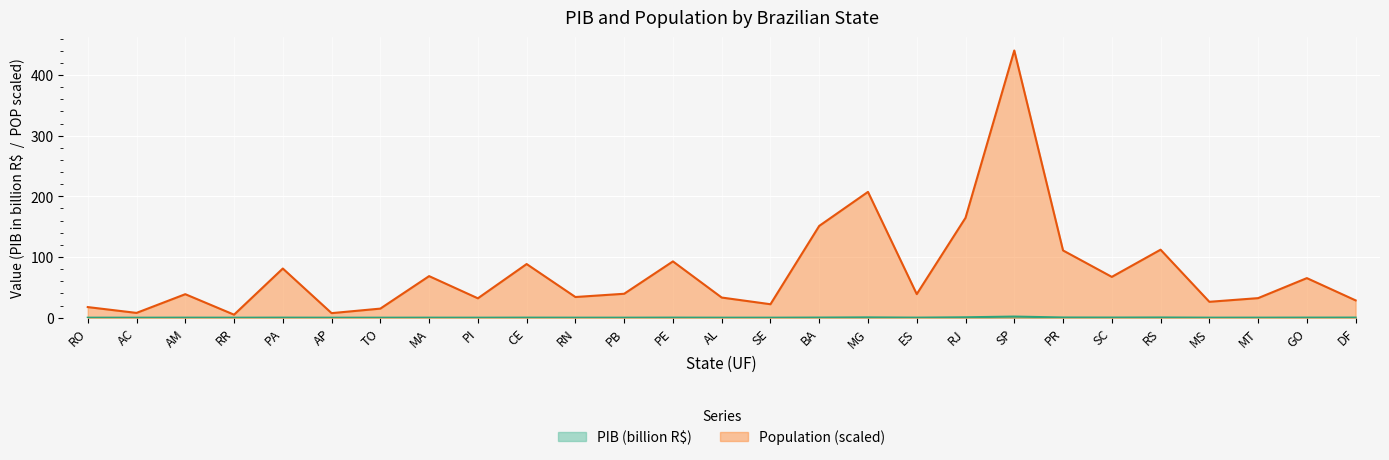

Reading left to right, list all the values displayed in this chart.

PIB: 0.0	0.0	0.1	0.0	0.1	0.0	0.0	0.1	0.0	0.1	0.1	0.1	0.2	0.0	0.0	0.2	0.5	0.1	0.7	1.9	0.3	0.2	0.4	0.1	0.1	0.2	0.2
POP: 17.5	7.9	38.7	5.0	81.0	7.5	15.0	68.5	31.9	88.4	34.1	39.4	92.8	33.2	22.2	151.3	207.3	38.9	164.6	440.4	110.8	67.3	112.1	26.2	32.2	65.2	28.5